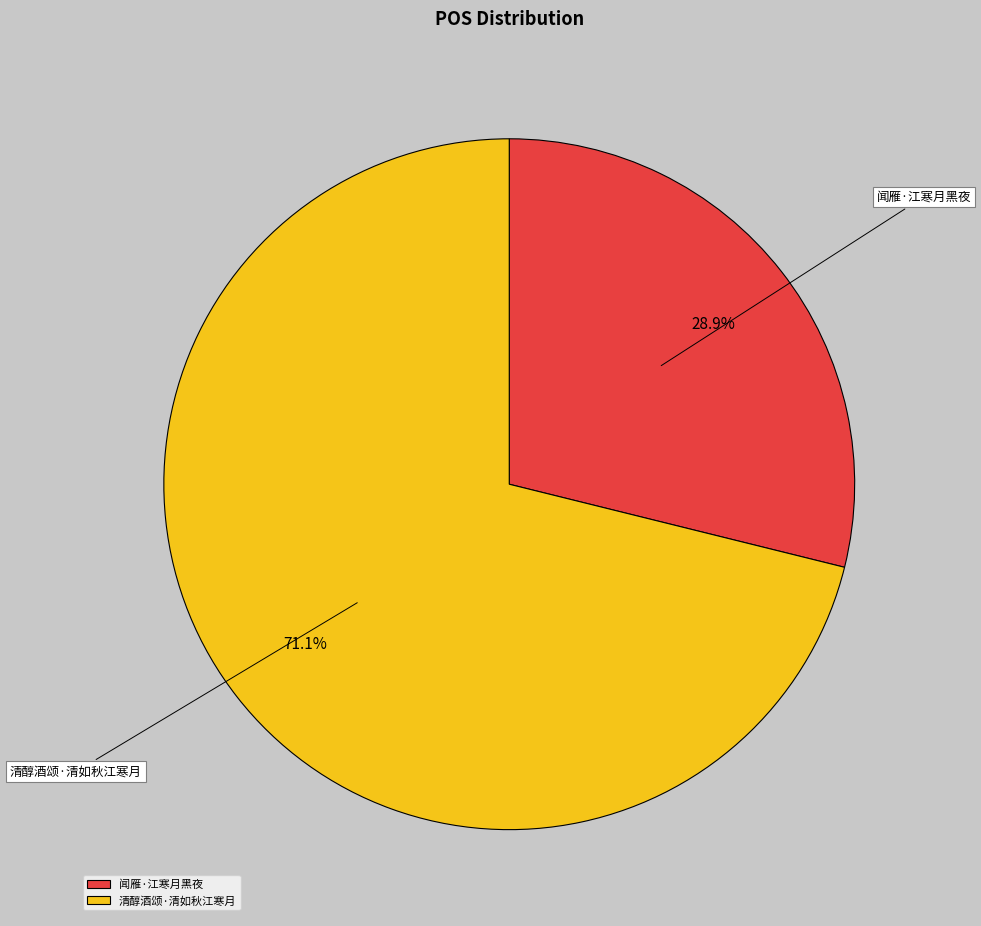

How many segments does this pie chart have?

2